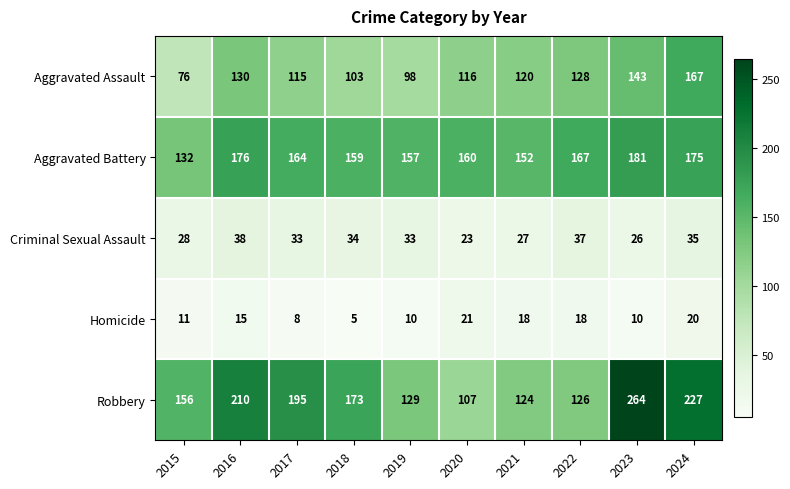

At which category does the chart reach its minimum across all series?

2018